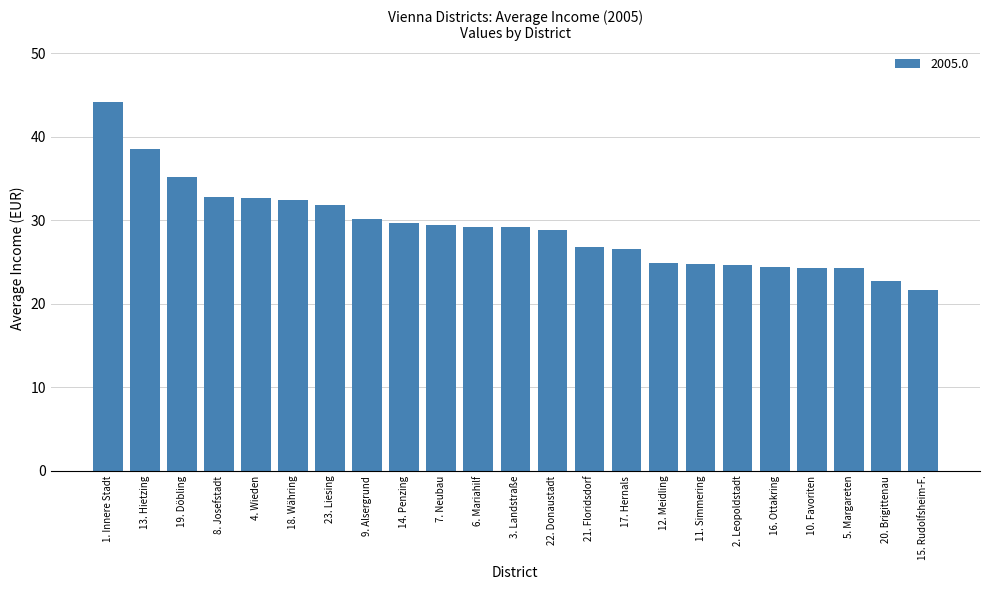

What position from the right is 2. Leopoldstadt?

6